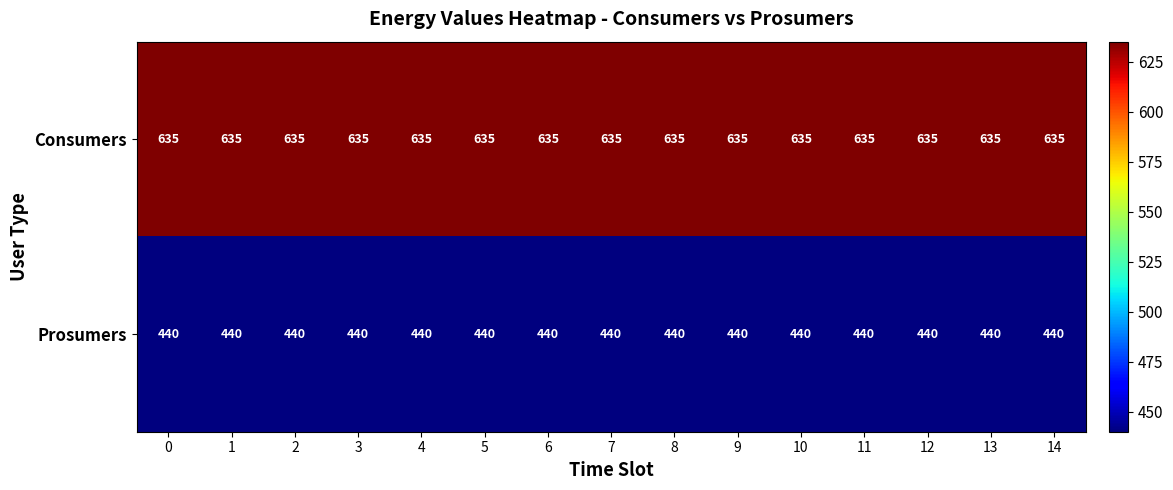

At how many categories does at least one series exceed 466?

15